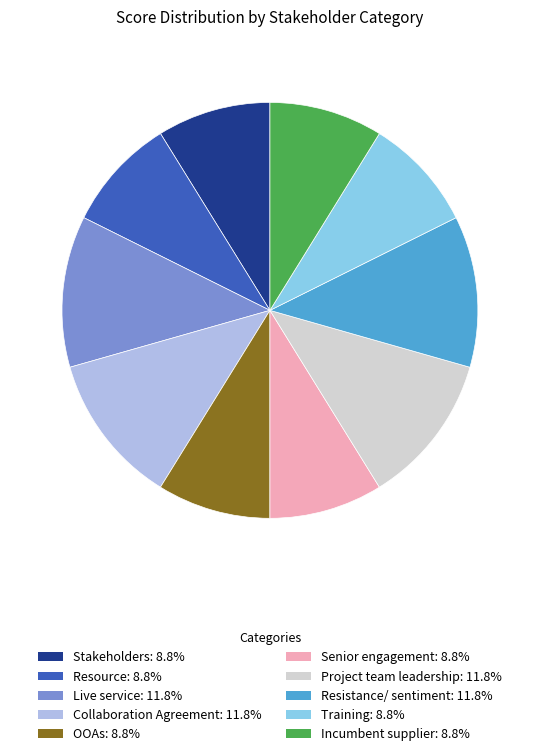

Is the sum of Resource and Resistance/ sentiment greater than half?

No